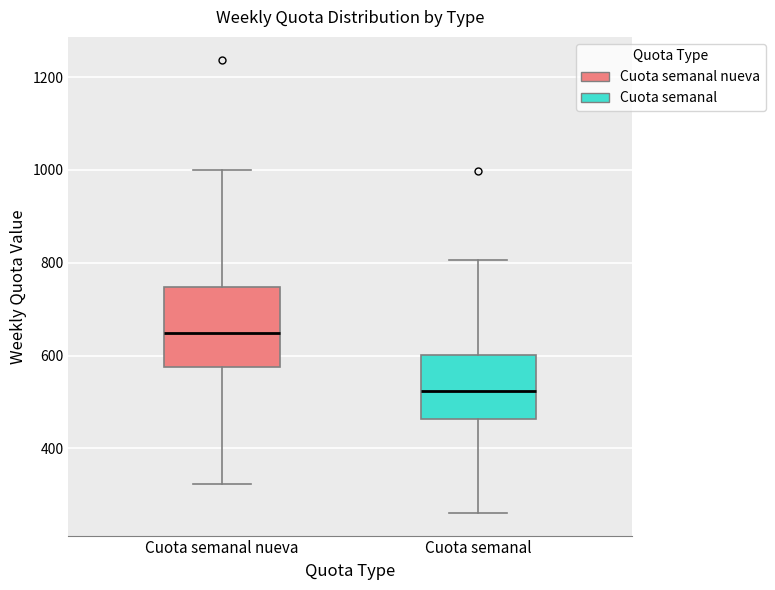

Which box has the lowest median line?

Cuota semanal